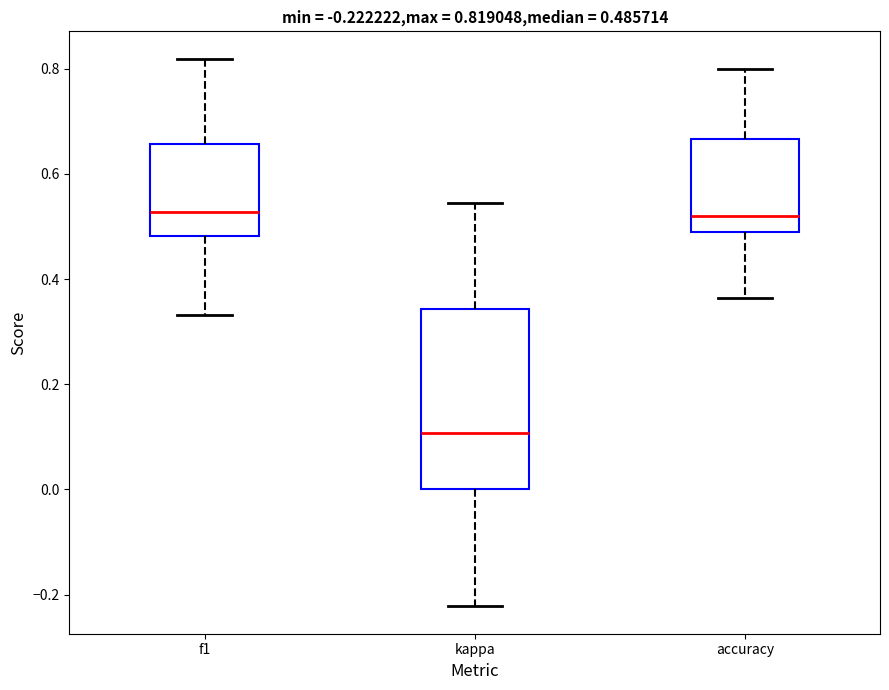

Comparing the boxes themselves (not the whiskers), which one is the tallest?

kappa